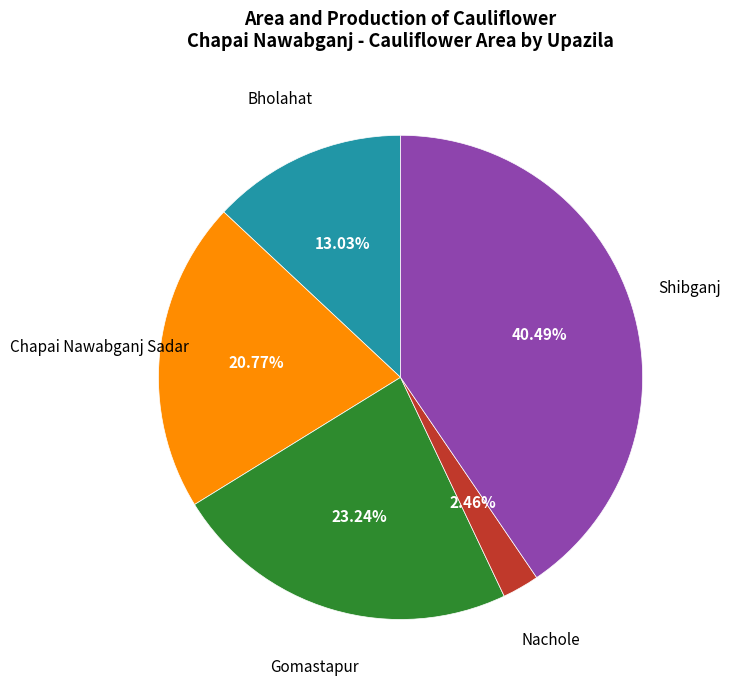

Is there any slice that represents more than half of the pie?

No